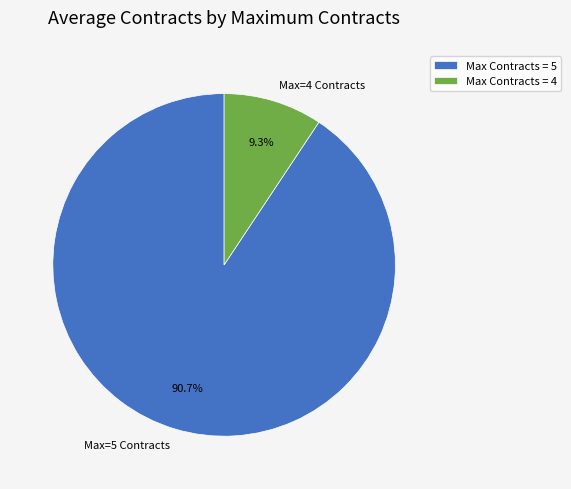

Which has a higher value, Max=4 Contracts or Max=5 Contracts?

Max=5 Contracts